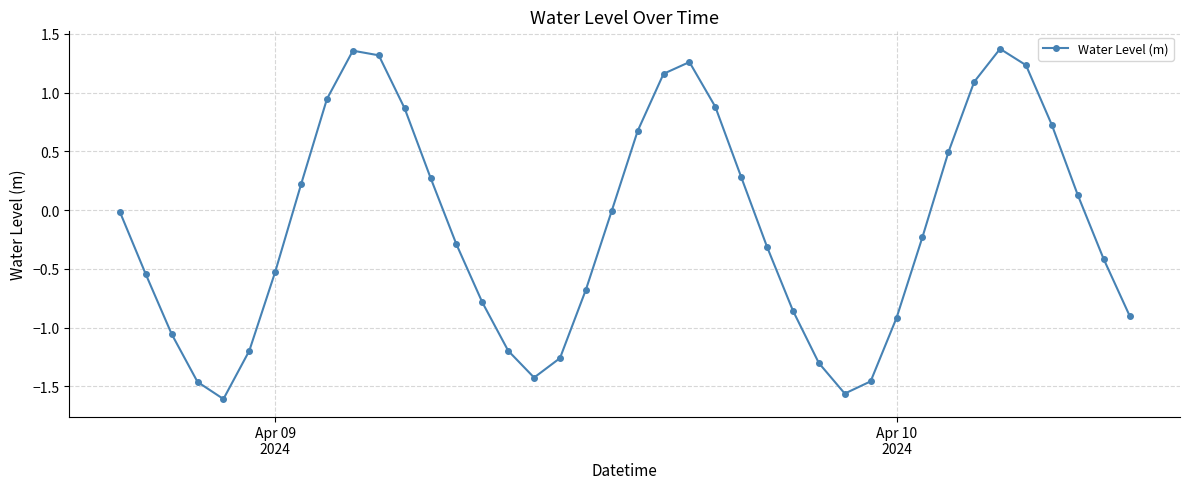

What is the difference between the maximum and minimum values?

3.0